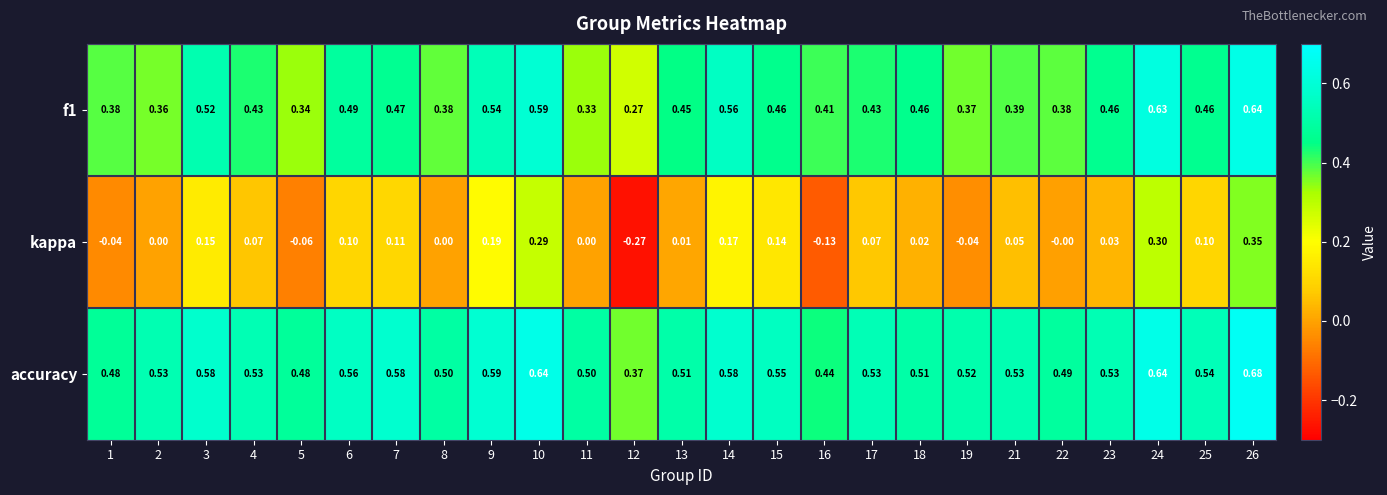

Which category has the highest value across all series?

26